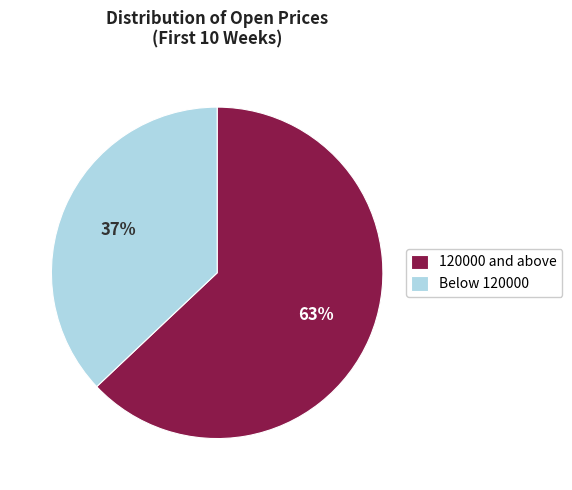

Does any single category account for the majority?

Yes